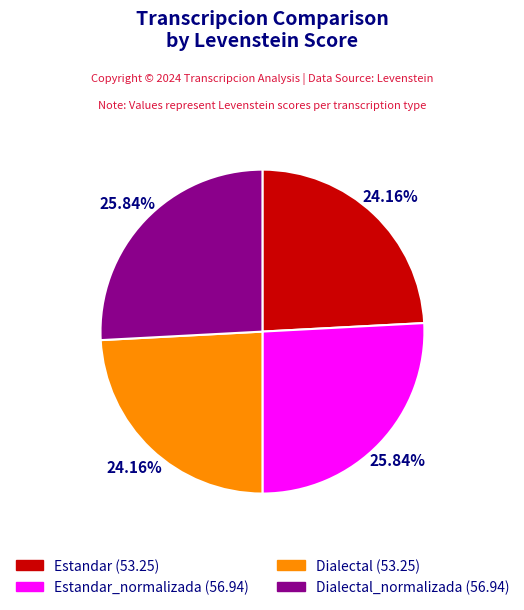

Does any single category account for the majority?

No